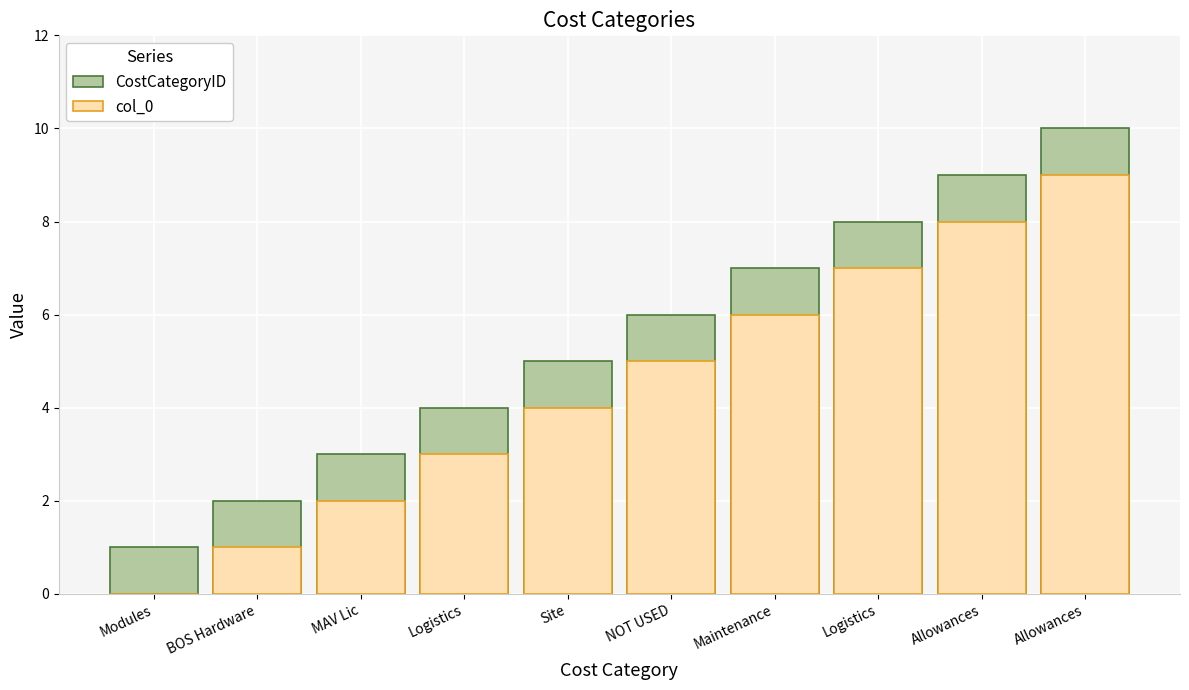

How many series are shown in this chart?

2